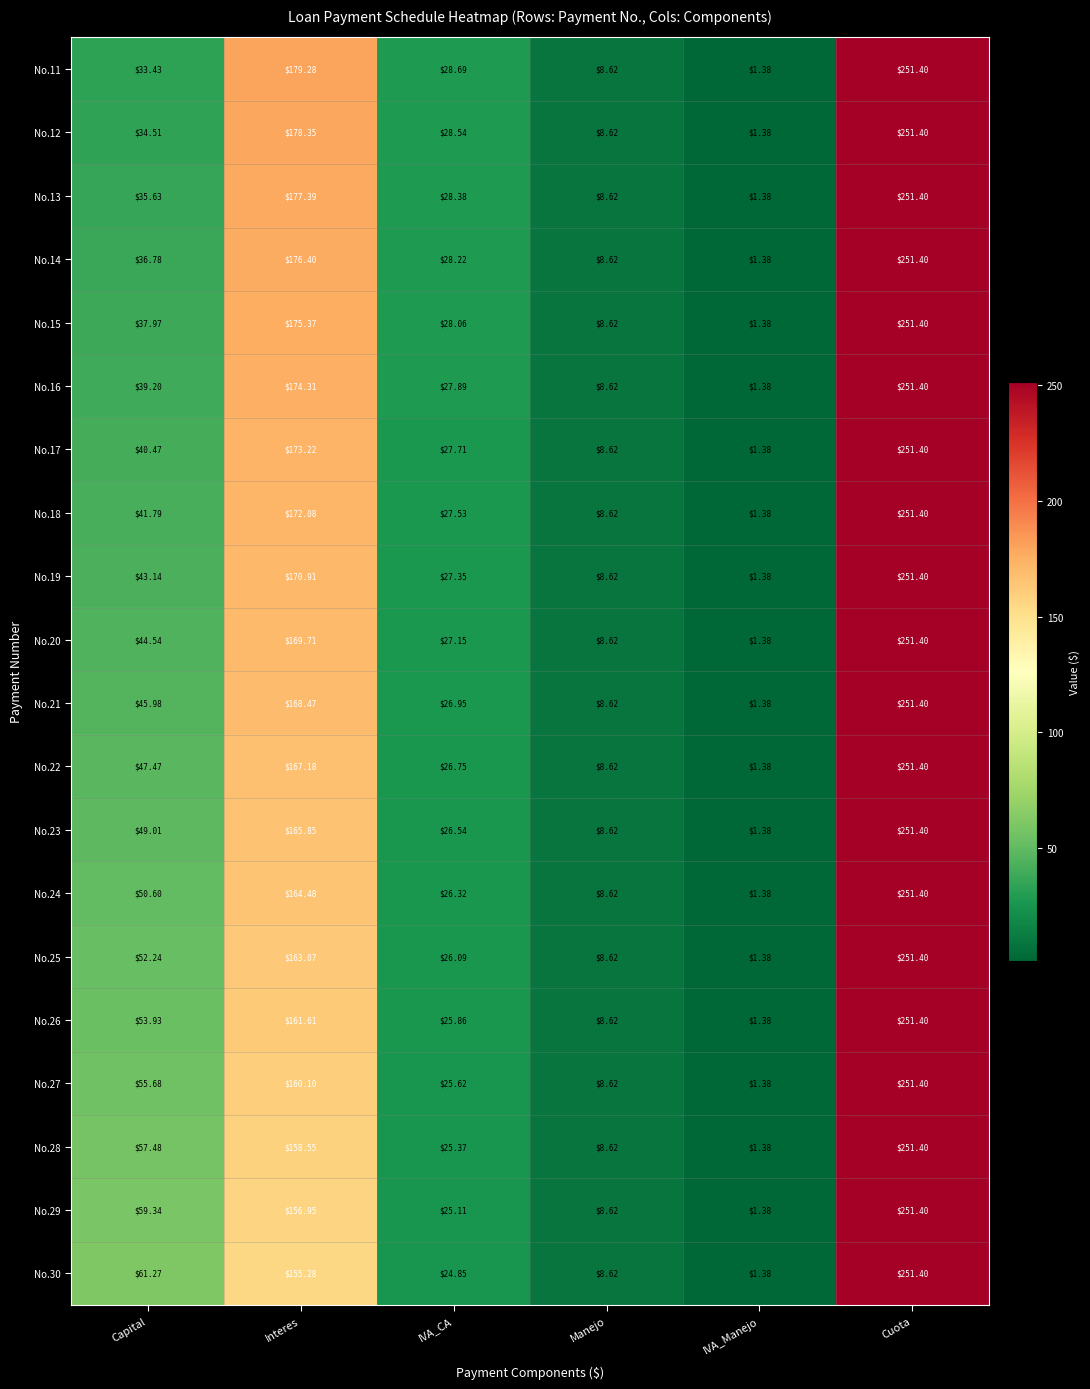

Is the value of No.25 at IVA_CA greater than the value of No.18 at Cuota?

No